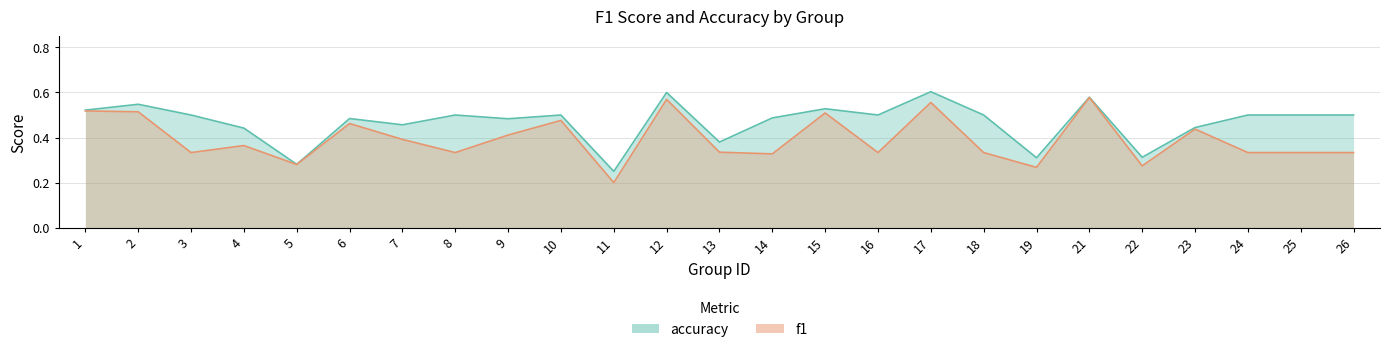

What is the value of the accuracy point at the 25th from the left?

0.5